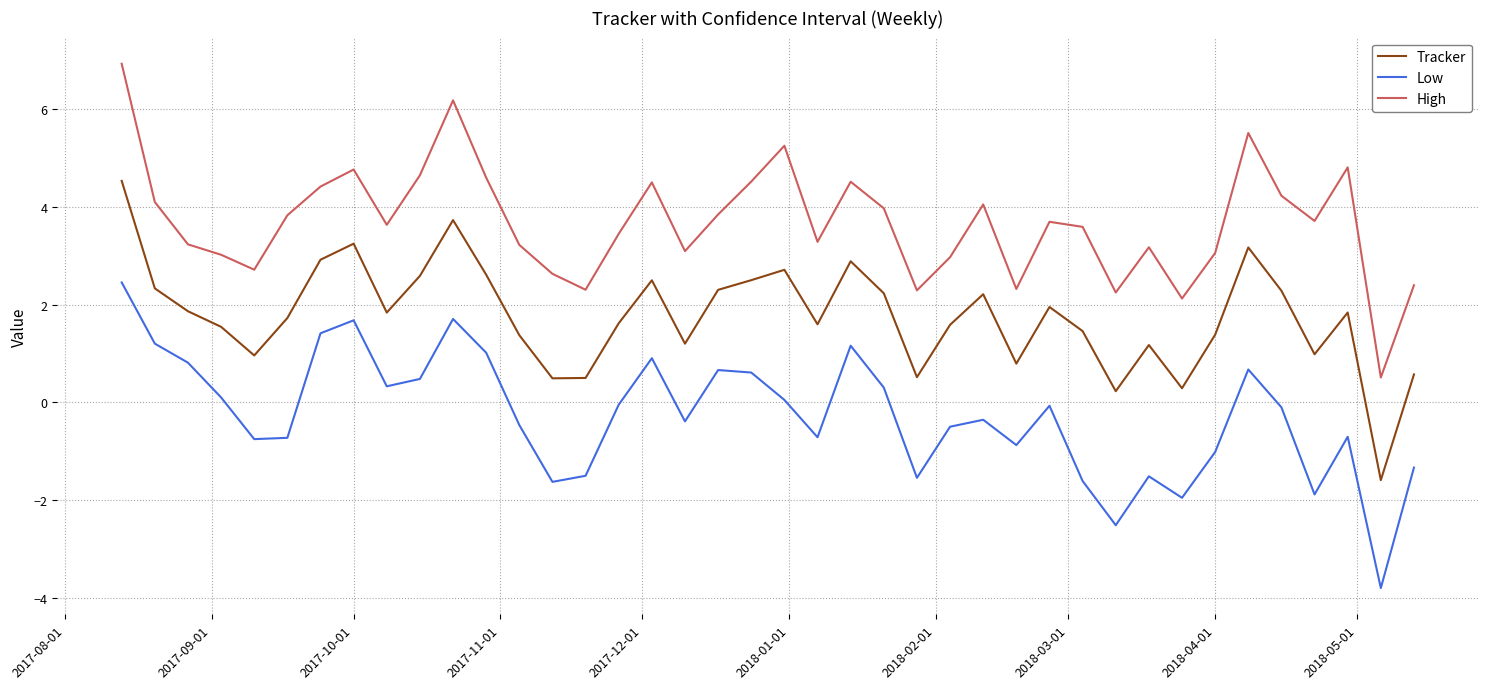

True or false: Low and Tracker cross at least once.

False